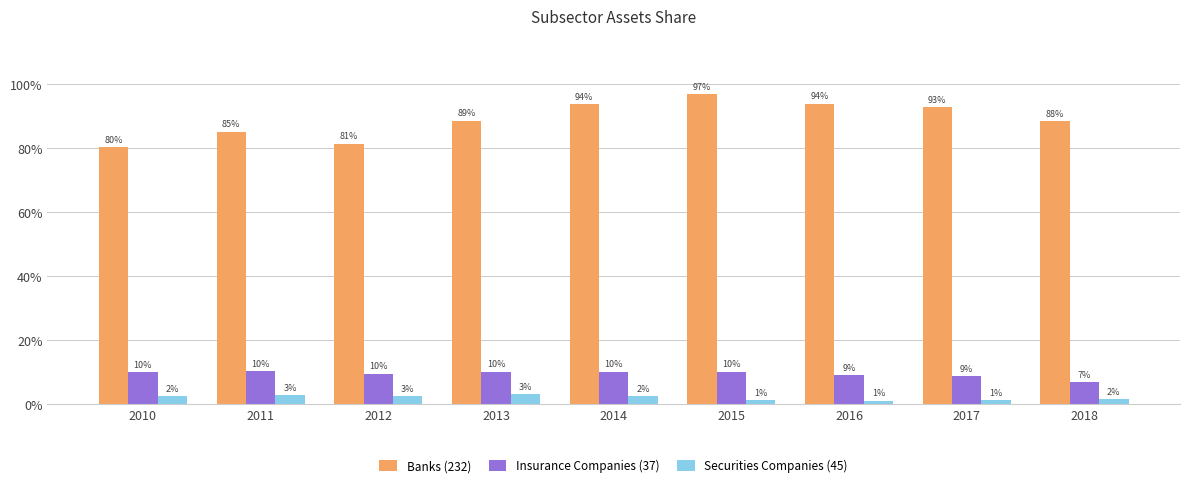

Reading left to right, list all the values displayed in this chart.

Banks (232): 0.8	0.9	0.8	0.9	0.9	1.0	0.9	0.9	0.9
Insurance Companies (37): 0.1	0.1	0.1	0.1	0.1	0.1	0.1	0.1	0.1
Securities Companies (45): 0.0	0.0	0.0	0.0	0.0	0.0	0.0	0.0	0.0